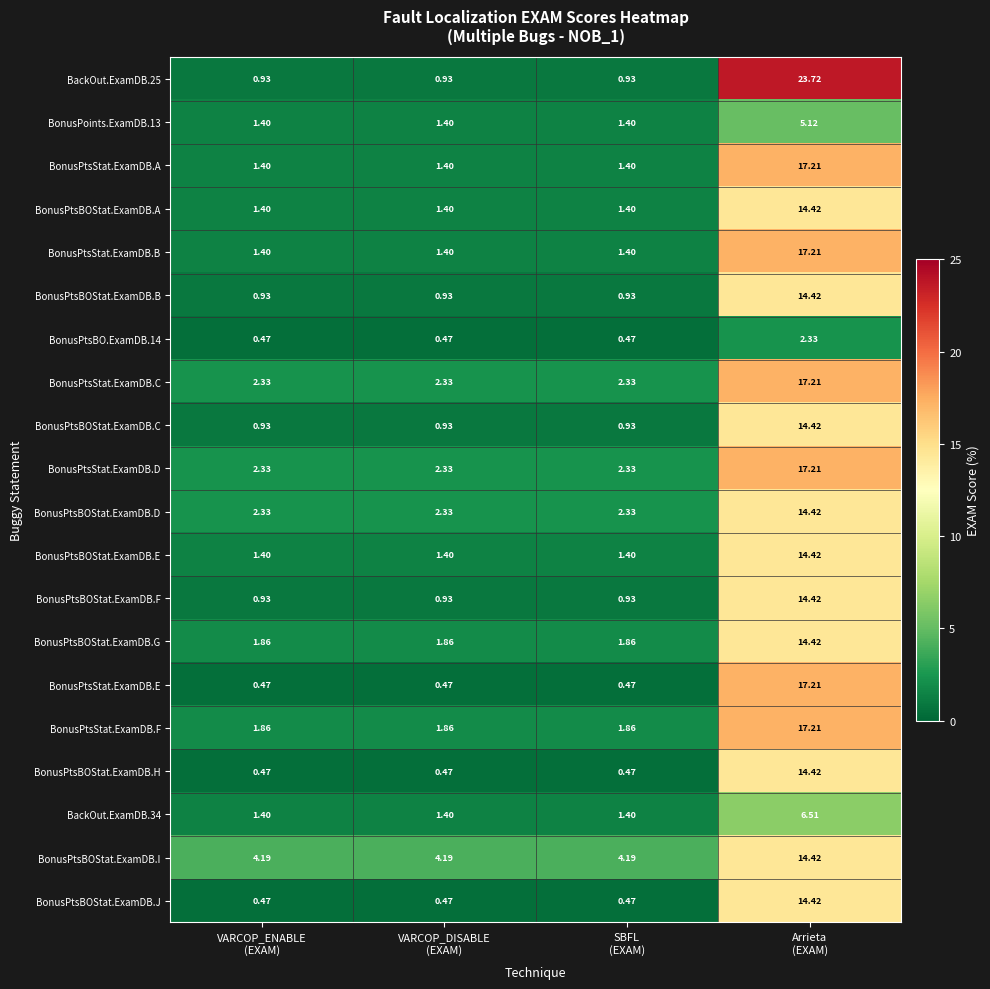

Count the number of data series in this chart.

20